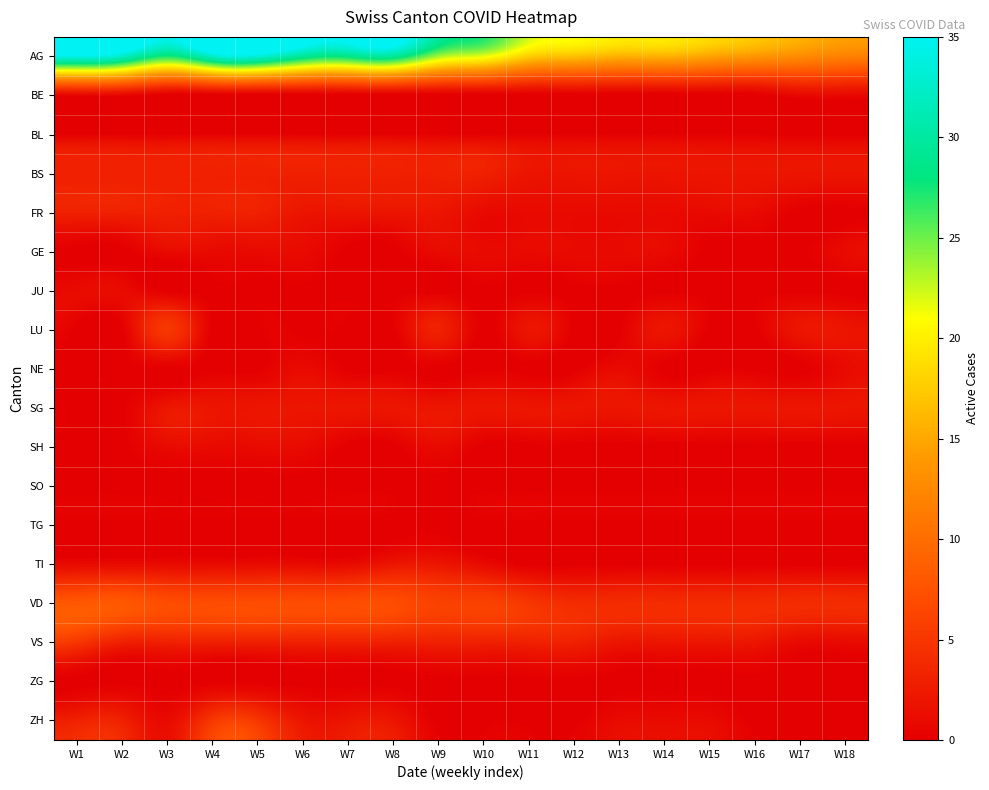

Reading right to left, transcribe all the data shown in this chart.

AG: W18=12	W17=13	W16=14	W15=15	W14=16	W13=16	W12=17	W11=18	W10=22	W9=24	W8=30	W7=29	W6=30	W5=34	W4=33	W3=28	W2=33	W1=35
BE: W18=1	W17=1	W16=0	W15=0	W14=0	W13=0	W12=0	W11=0	W10=0	W9=0	W8=0	W7=0	W6=0	W5=0	W4=0	W3=0	W2=1	W1=1
BL: W18=0	W17=0	W16=0	W15=0	W14=0	W13=0	W12=0	W11=0	W10=0	W9=0	W8=0	W7=0	W6=0	W5=0	W4=0	W3=0	W2=0	W1=0
BS: W18=2	W17=2	W16=2	W15=2	W14=2	W13=2	W12=2	W11=2	W10=3	W9=3	W8=3	W7=3	W6=3	W5=3	W4=3	W3=3	W2=3	W1=3
FR: W18=0	W17=0	W16=1	W15=1	W14=1	W13=1	W12=1	W11=1	W10=1	W9=2	W8=2	W7=2	W6=2	W5=3	W4=3	W3=3	W2=3	W1=3
GE: W18=1	W17=0	W16=0	W15=0	W14=1	W13=1	W12=1	W11=1	W10=1	W9=1	W8=0	W7=0	W6=1	W5=1	W4=1	W3=1	W2=0	W1=0
JU: W18=0	W17=0	W16=0	W15=0	W14=0	W13=0	W12=0	W11=0	W10=0	W9=0	W8=0	W7=0	W6=0	W5=0	W4=0	W3=0	W2=1	W1=1
LU: W18=2	W17=2	W16=0	W15=0	W14=2	W13=0	W12=0	W11=2	W10=0	W9=3	W8=0	W7=0	W6=0	W5=0	W4=0	W3=5	W2=0	W1=0
NE: W18=1	W17=0	W16=0	W15=0	W14=0	W13=1	W12=0	W11=0	W10=0	W9=0	W8=0	W7=0	W6=1	W5=0	W4=0	W3=0	W2=0	W1=0
SG: W18=2	W17=2	W16=2	W15=2	W14=2	W13=2	W12=2	W11=2	W10=2	W9=2	W8=2	W7=2	W6=2	W5=2	W4=2	W3=2	W2=0	W1=0
SH: W18=0	W17=0	W16=0	W15=0	W14=0	W13=0	W12=0	W11=0	W10=0	W9=1	W8=0	W7=0	W6=1	W5=1	W4=1	W3=1	W2=0	W1=0
SO: W18=0	W17=0	W16=0	W15=0	W14=0	W13=0	W12=0	W11=0	W10=0	W9=0	W8=0	W7=0	W6=0	W5=0	W4=0	W3=0	W2=0	W1=0
TG: W18=0	W17=0	W16=0	W15=0	W14=0	W13=0	W12=0	W11=0	W10=0	W9=0	W8=0	W7=0	W6=0	W5=0	W4=0	W3=0	W2=0	W1=0
TI: W18=0	W17=0	W16=0	W15=0	W14=0	W13=0	W12=0	W11=0	W10=1	W9=2	W8=2	W7=1	W6=1	W5=1	W4=1	W3=1	W2=1	W1=1
VD: W18=4	W17=4	W16=4	W15=4	W14=4	W13=4	W12=4	W11=5	W10=6	W9=6	W8=7	W7=7	W6=7	W5=7	W4=7	W3=7	W2=8	W1=8
VS: W18=1	W17=1	W16=2	W15=2	W14=2	W13=2	W12=3	W11=3	W10=3	W9=3	W8=3	W7=3	W6=3	W5=3	W4=3	W3=3	W2=3	W1=5
ZG: W18=0	W17=0	W16=0	W15=0	W14=0	W13=0	W12=0	W11=0	W10=0	W9=0	W8=0	W7=0	W6=0	W5=0	W4=0	W3=0	W2=0	W1=0
ZH: W18=0	W17=0	W16=0	W15=1	W14=1	W13=1	W12=0	W11=0	W10=0	W9=0	W8=2	W7=2	W6=2	W5=5	W4=5	W3=1	W2=3	W1=3